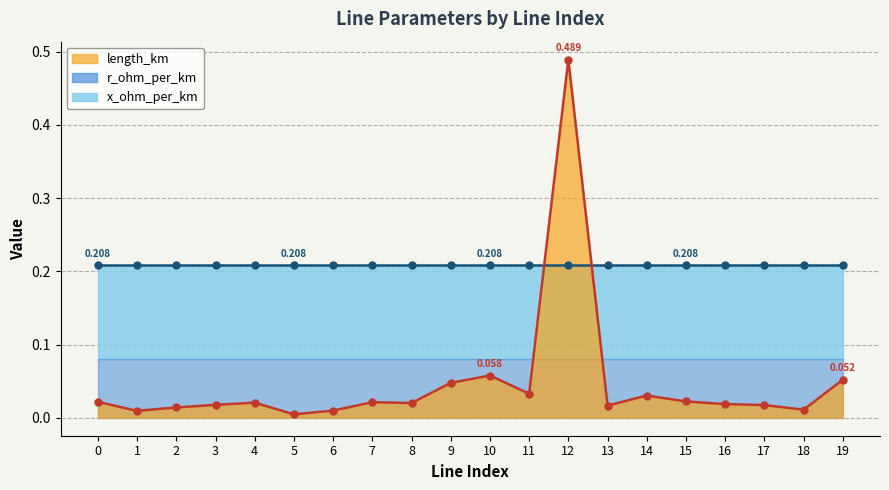

Reading left to right, transcribe all the data shown in this chart.

length_km: 0.0	0.0	0.0	0.0	0.0	0.0	0.0	0.0	0.0	0.0	0.1	0.0	0.5	0.0	0.0	0.0	0.0	0.0	0.0	0.1
r_ohm_per_km: 0.2	0.2	0.2	0.2	0.2	0.2	0.2	0.2	0.2	0.2	0.2	0.2	0.2	0.2	0.2	0.2	0.2	0.2	0.2	0.2
x_ohm_per_km: 0.1	0.1	0.1	0.1	0.1	0.1	0.1	0.1	0.1	0.1	0.1	0.1	0.1	0.1	0.1	0.1	0.1	0.1	0.1	0.1